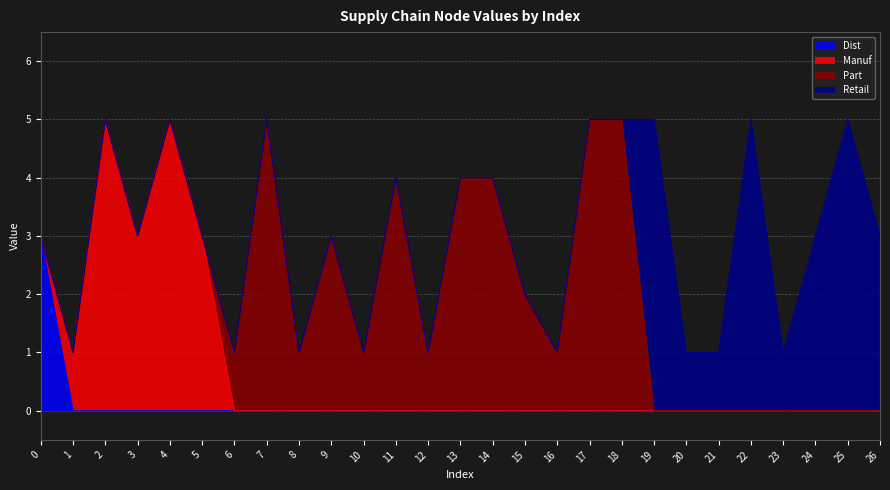

Reading left to right, extract all data points from this chart.

Dist: 3	0	0	0	0	0	0	0	0	0	0	0	0	0	0	0	0	0	0	0	0	0	0	0	0	0	0
Manuf: 0	1	5	3	5	3	0	0	0	0	0	0	0	0	0	0	0	0	0	0	0	0	0	0	0	0	0
Part: 0	0	0	0	0	0	1	5	1	3	1	4	1	4	4	2	1	5	5	0	0	0	0	0	0	0	0
Retail: 0	0	0	0	0	0	0	0	0	0	0	0	0	0	0	0	0	0	0	5	1	1	5	1	3	5	3